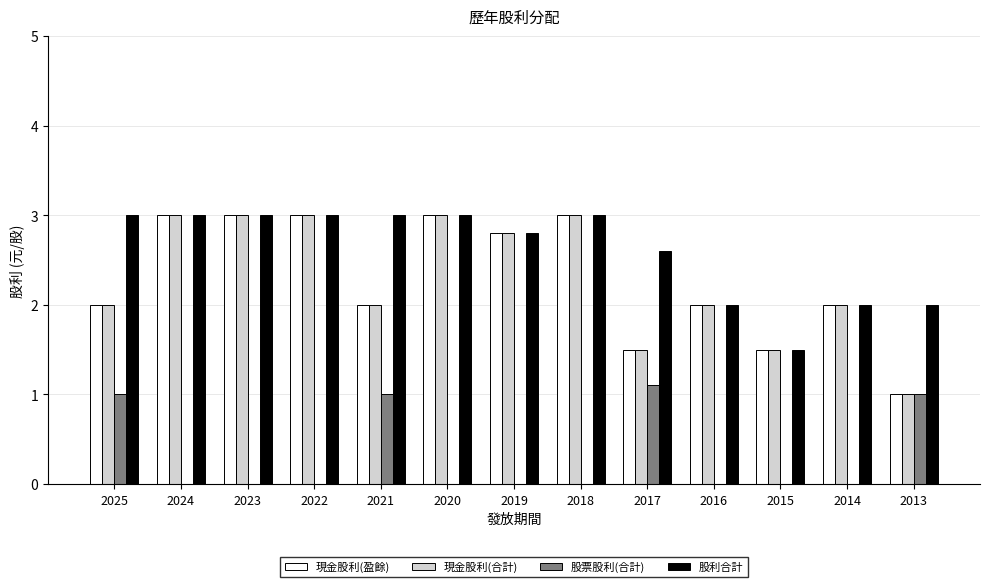

Is the value of 股利合計 at 2017 greater than the value of 現金股利(盈餘) at 2013?

Yes